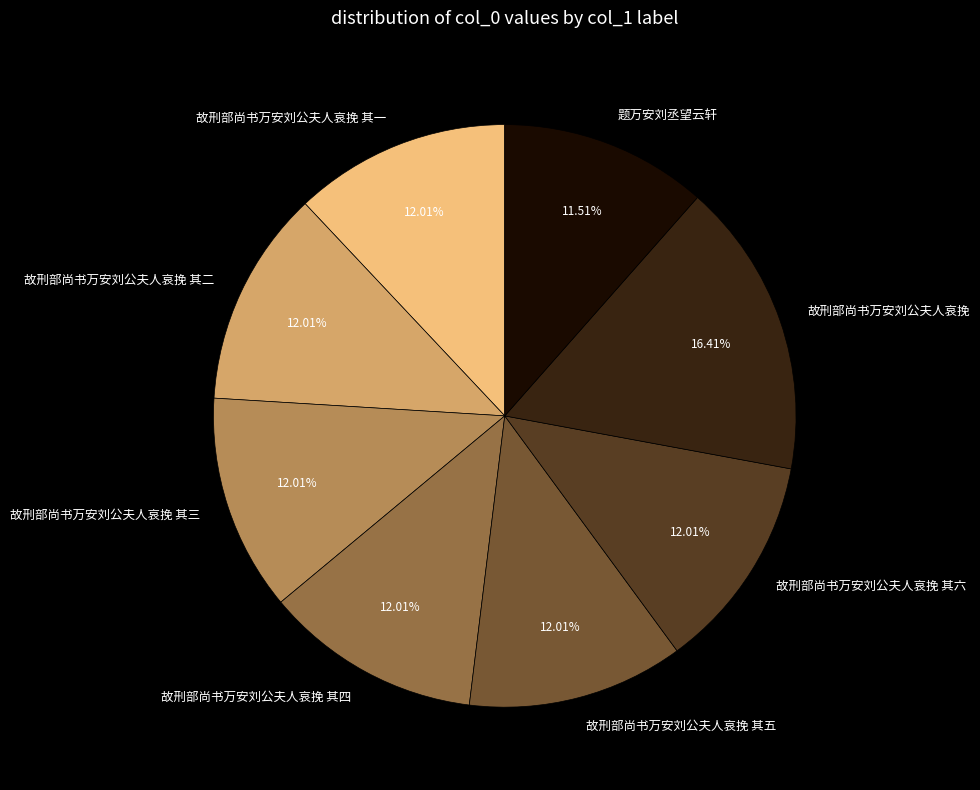

Approximately how many times larger is the value at 故刑部尚书万安刘公夫人哀挽 其四 compared to 题万安刘丞望云轩?

1.0